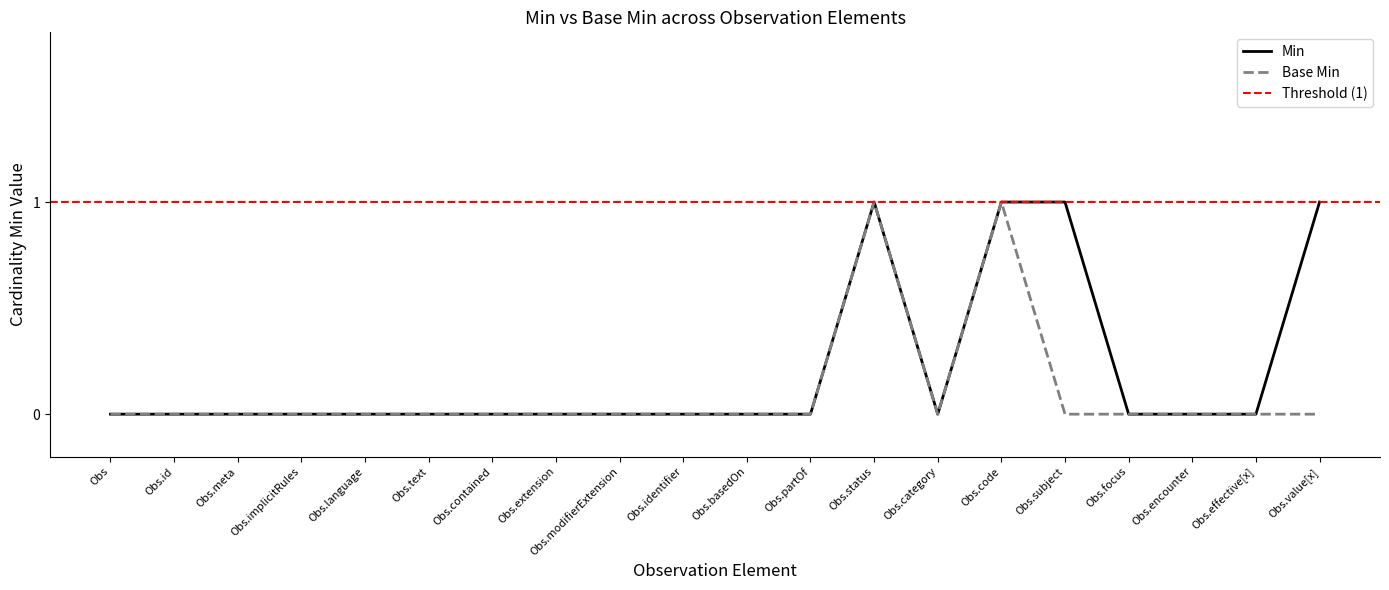

The Min series shows 0 at Obs.contained. True or false?

True